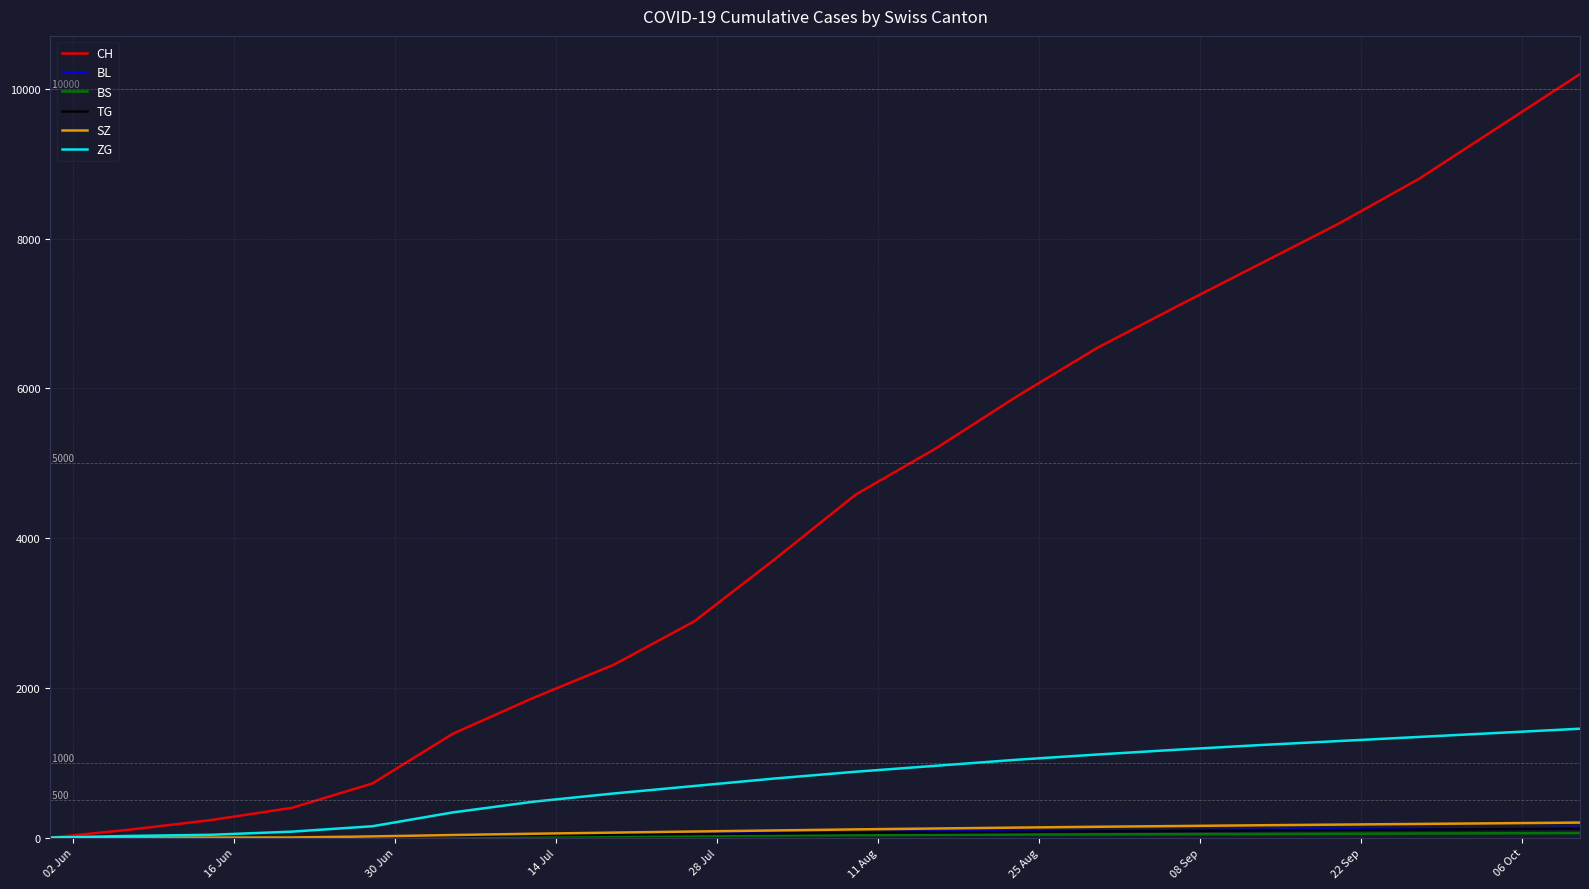

What is the maximum value shown in the chart?

10200